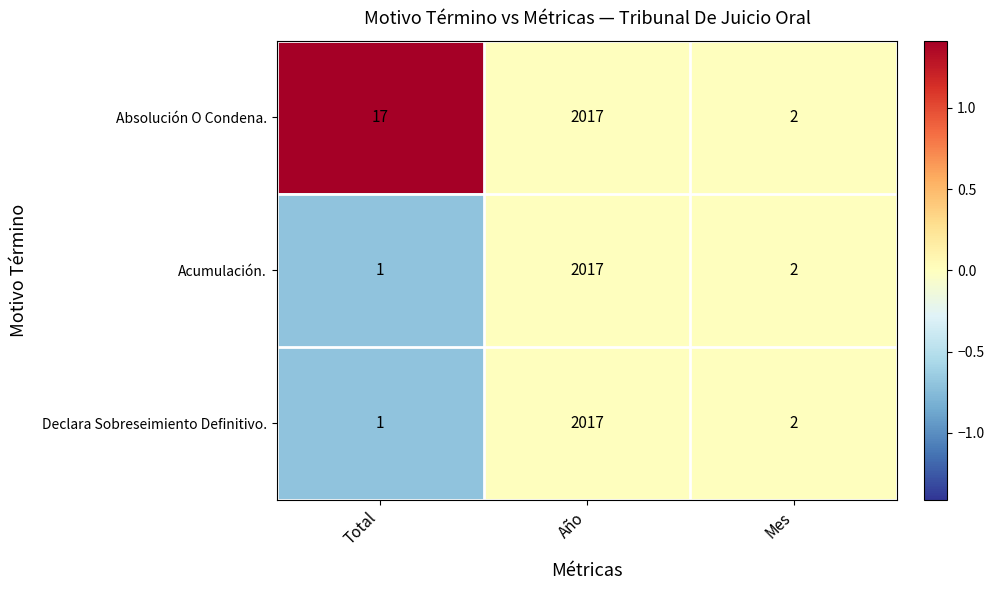

Rank the categories by Declara Sobreseimiento Definitivo. value from highest to lowest.

Año, Mes, Total